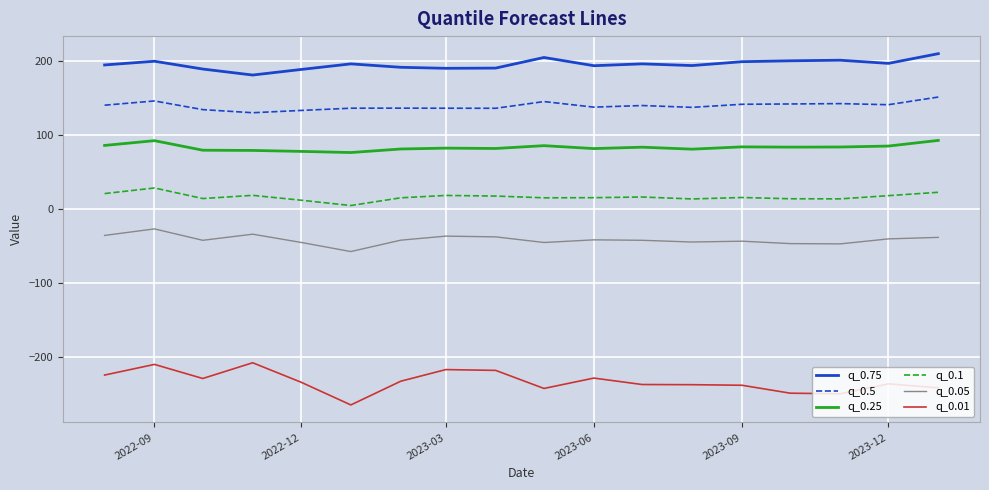

True or false: q_0.05 and q_0.25 intersect in this chart.

False